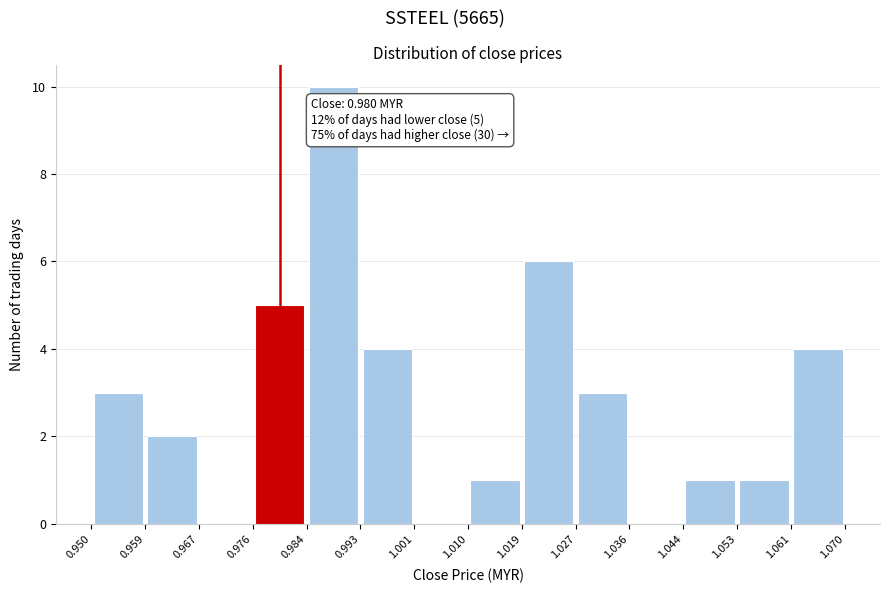

Which range on the x-axis has the tallest bar?

0.984 to 0.993